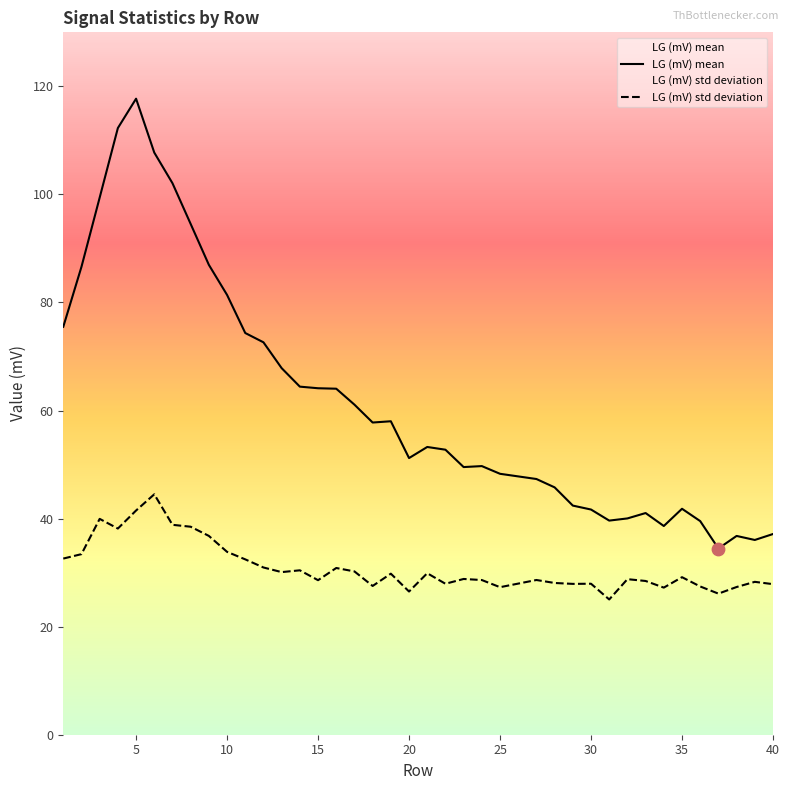

Which series has the largest Y range (max minus min)?

LG (mV) mean